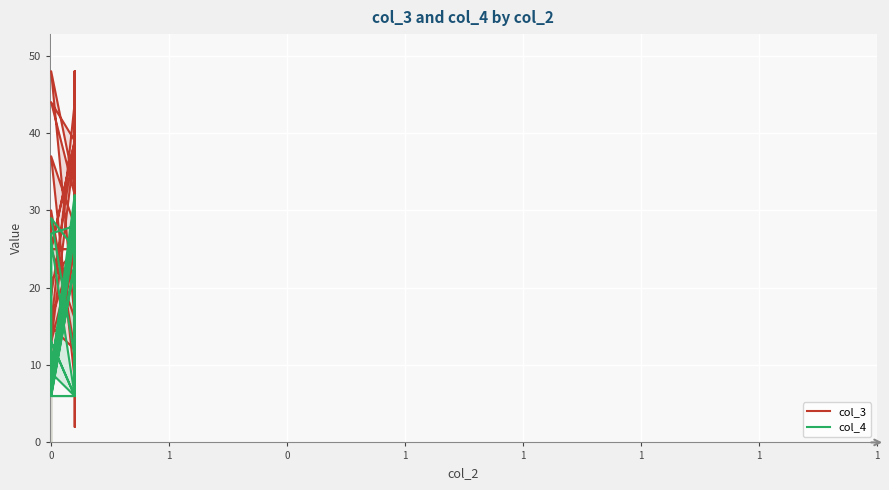

The value of col_3 at 1 is 9. True or false?

True